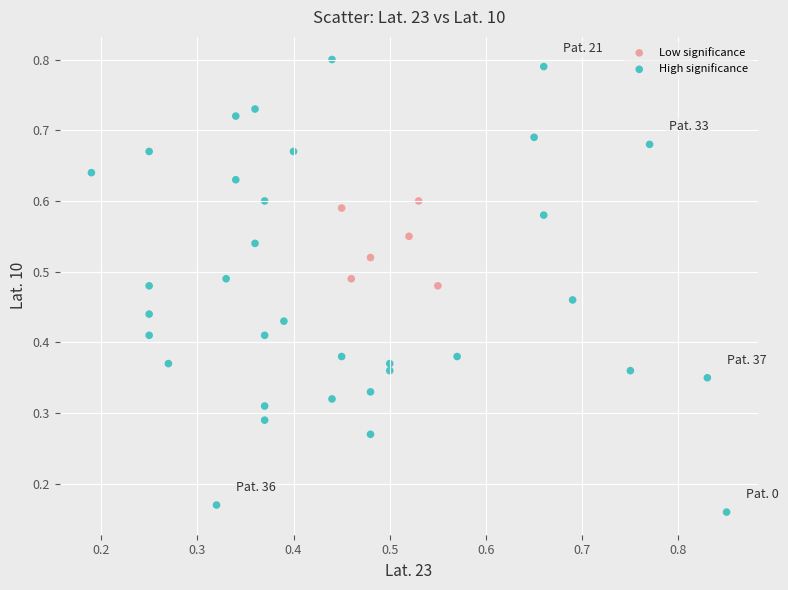

What are all the series names shown in the legend?

Low significance, High significance